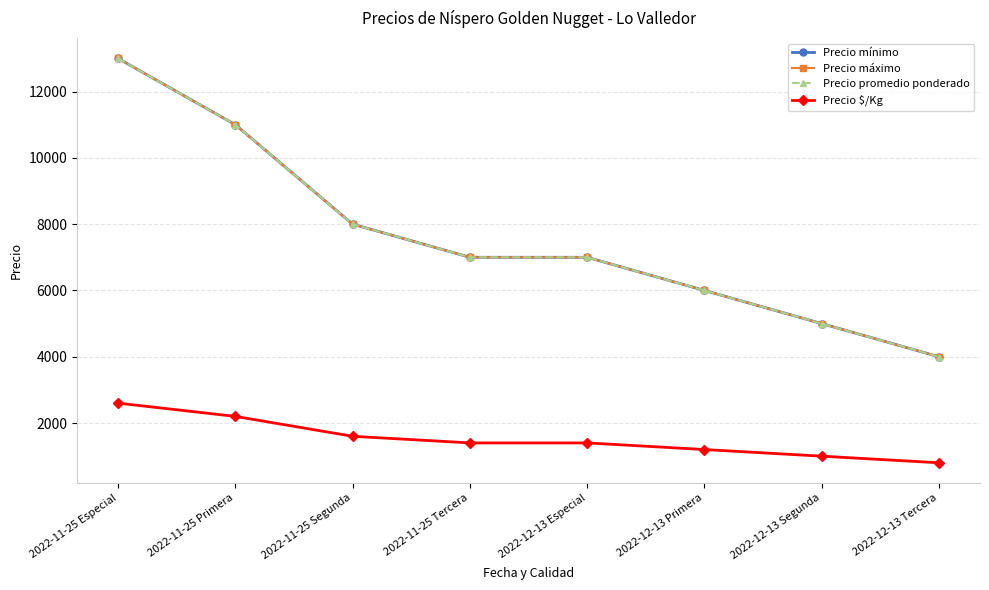

True or false: Precio mínimo has more than 2 points higher than both neighbors.

False